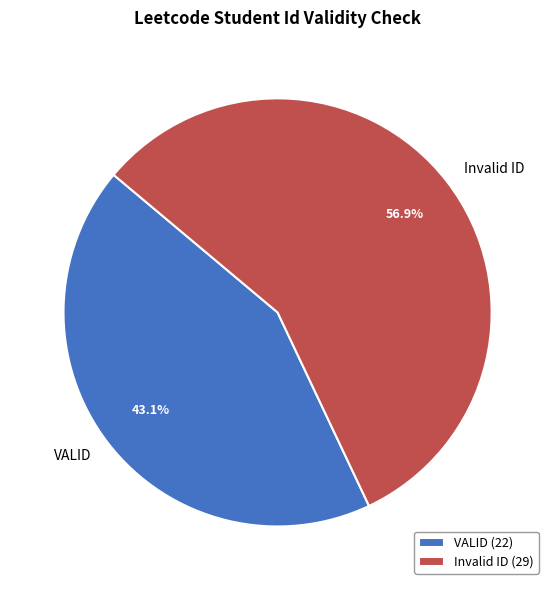

Count the number of slices in the pie.

2